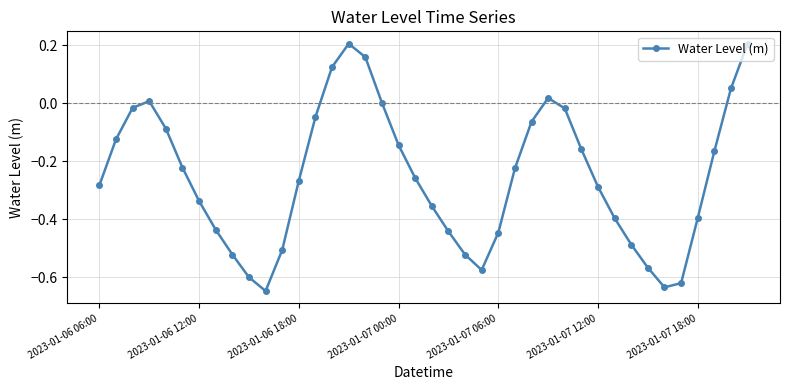

How many interior local valleys (lower than both neighbors) does the data have?

3